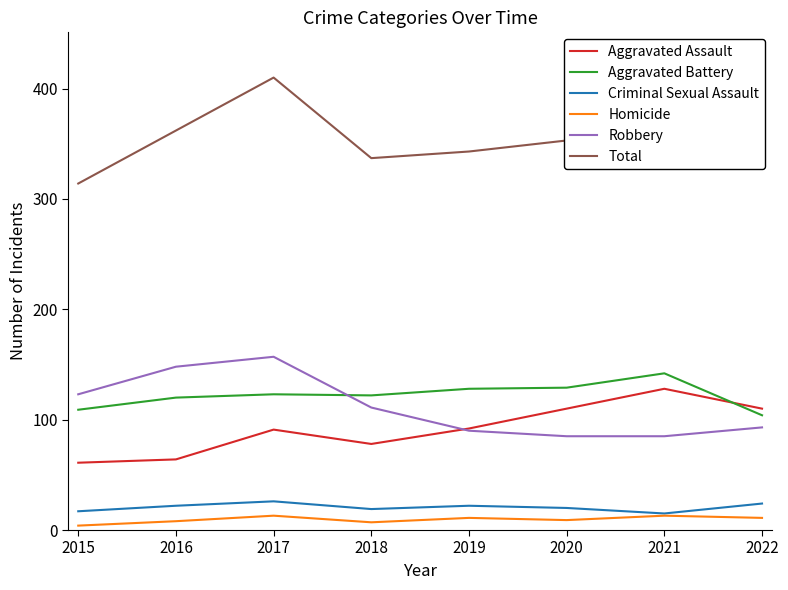

At which label does Total reach its peak?

2017